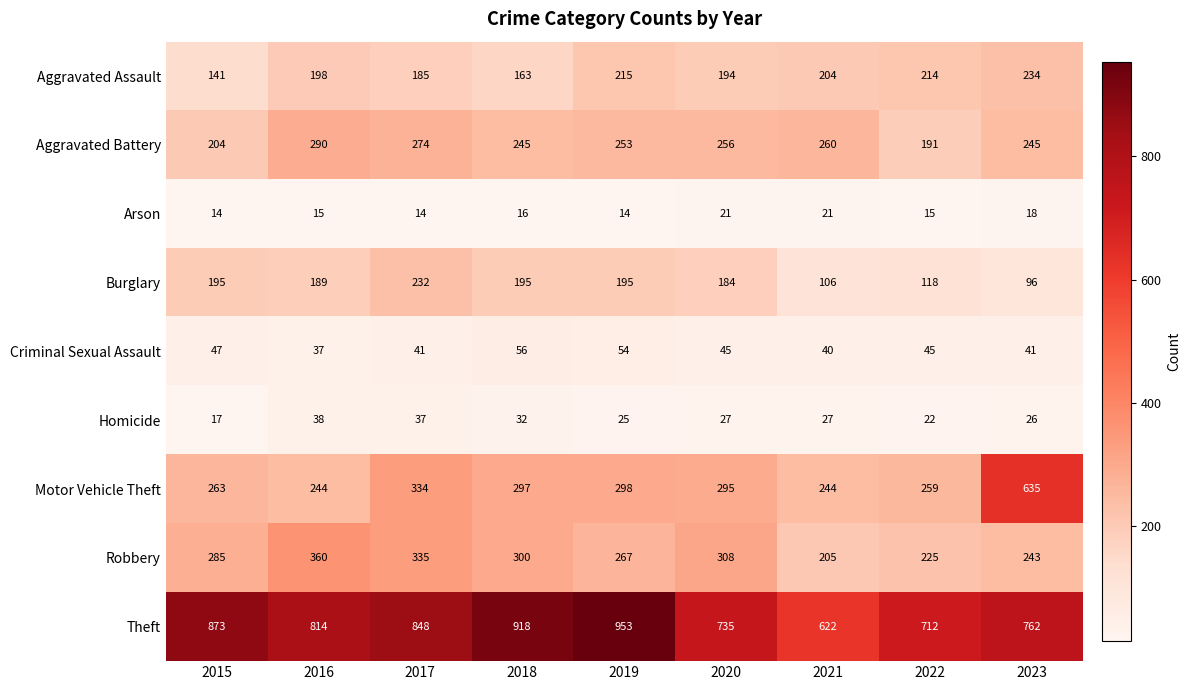

What is the average value of the Theft series?

804